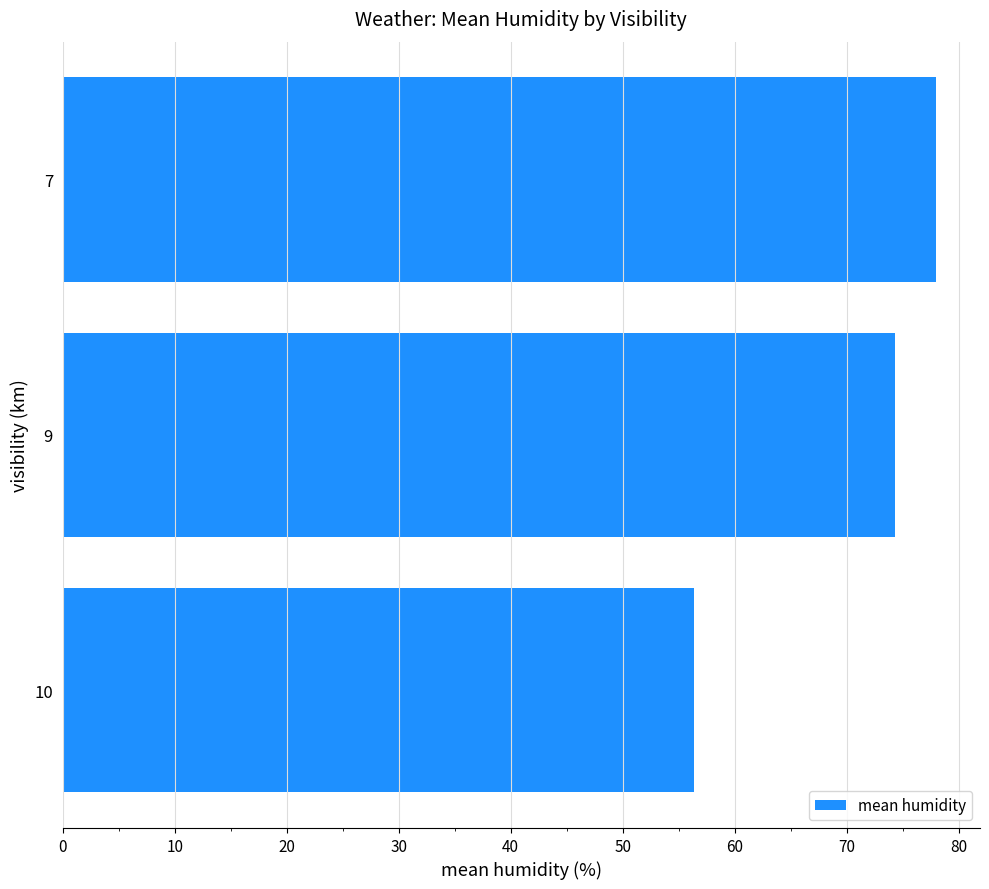

What is the sum of all values?

208.7